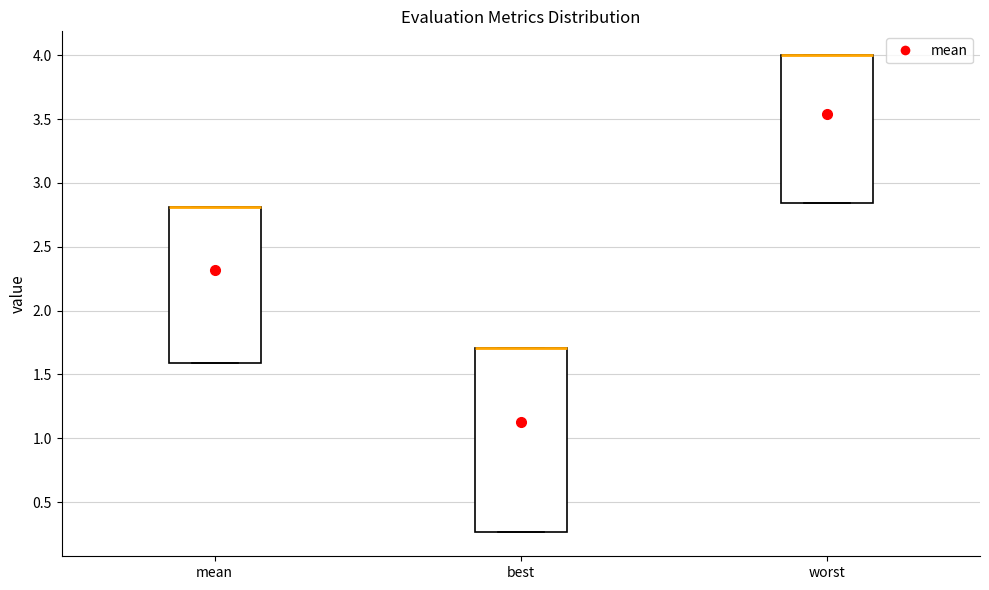

Where is the lower edge of the box for mean on the y-axis? The values are not printed on the chart, so give them approximately, as read against the axis.

1.60